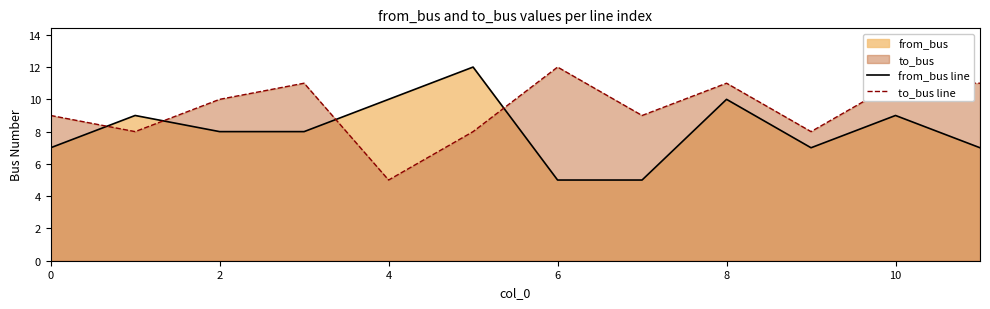

How many lines are shown in the chart?

2